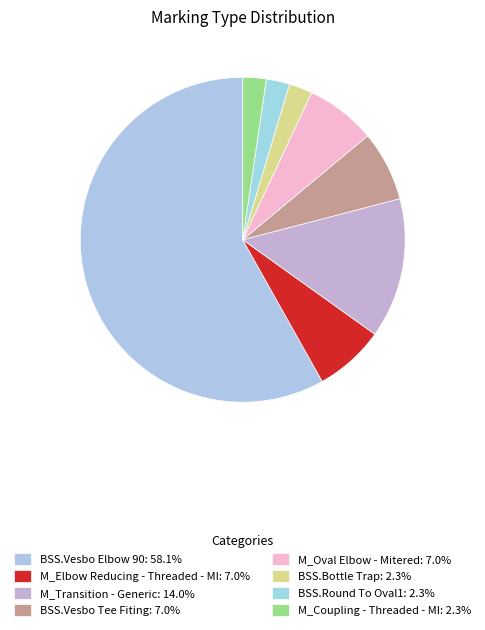

Count the number of slices in the pie.

8